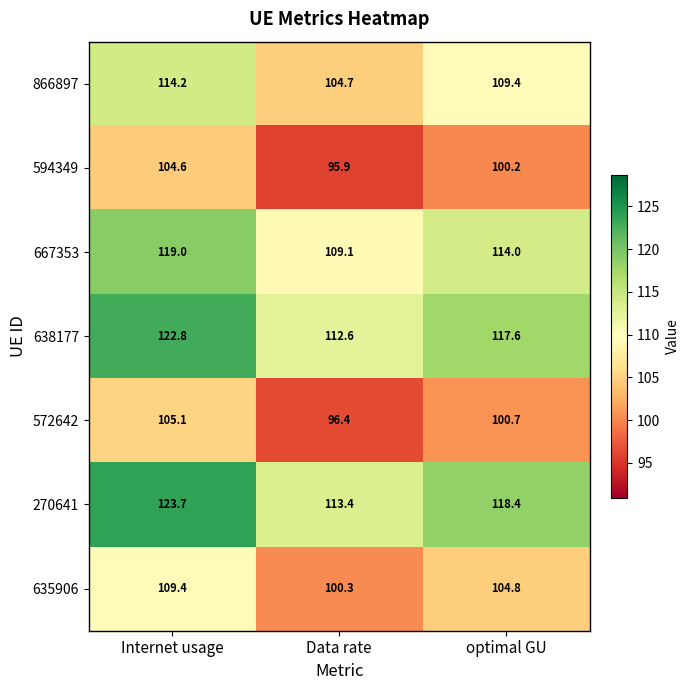

What is the difference between the 638177 values at Internet usage and Data rate?

10.2